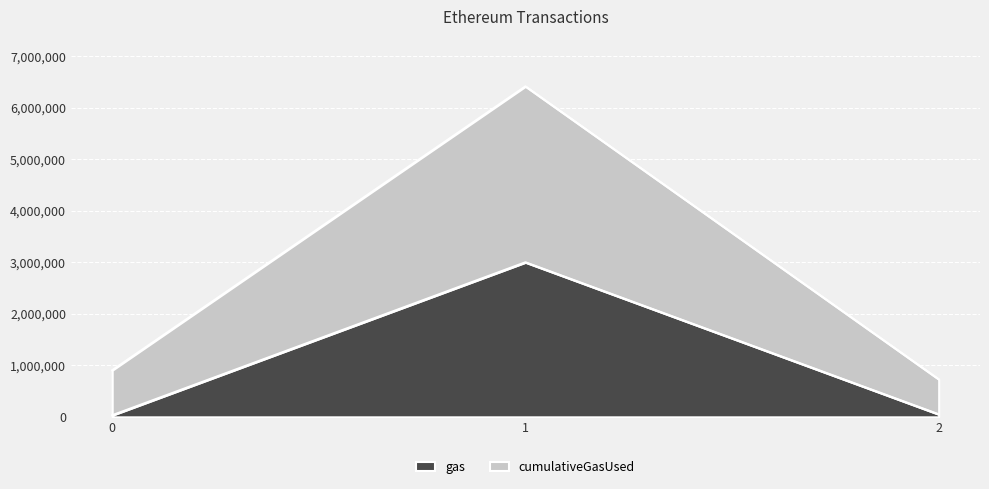

How many distinct data groups are displayed?

2